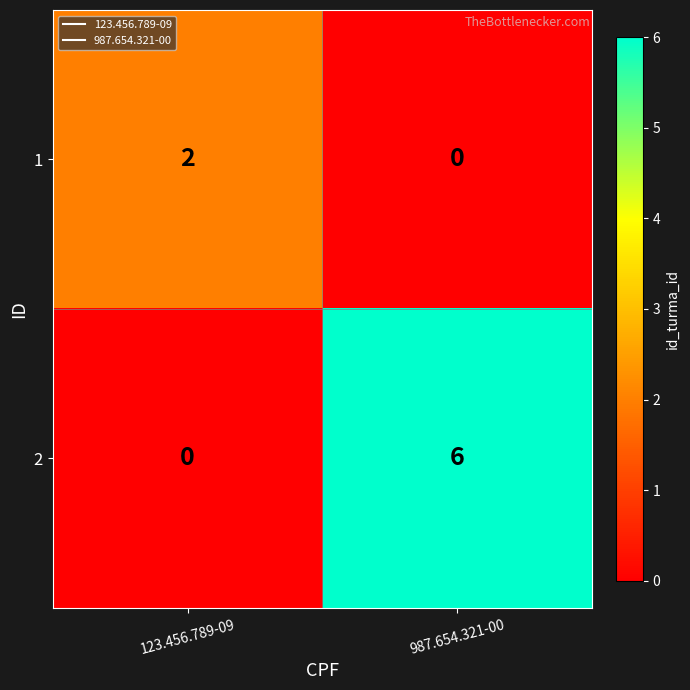

What is the average value of the 2 series?

3